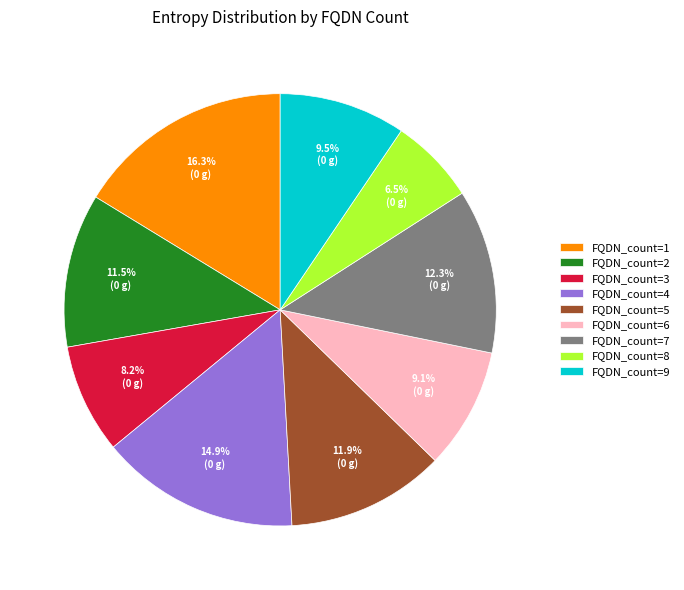

Which category has the biggest portion of the pie?

FQDN_count=1